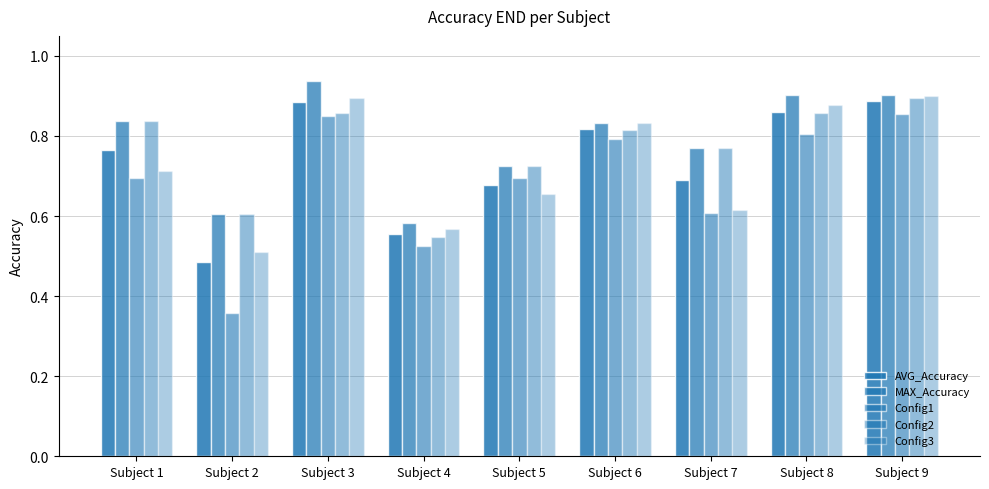

How many categories are shown in the chart?

9